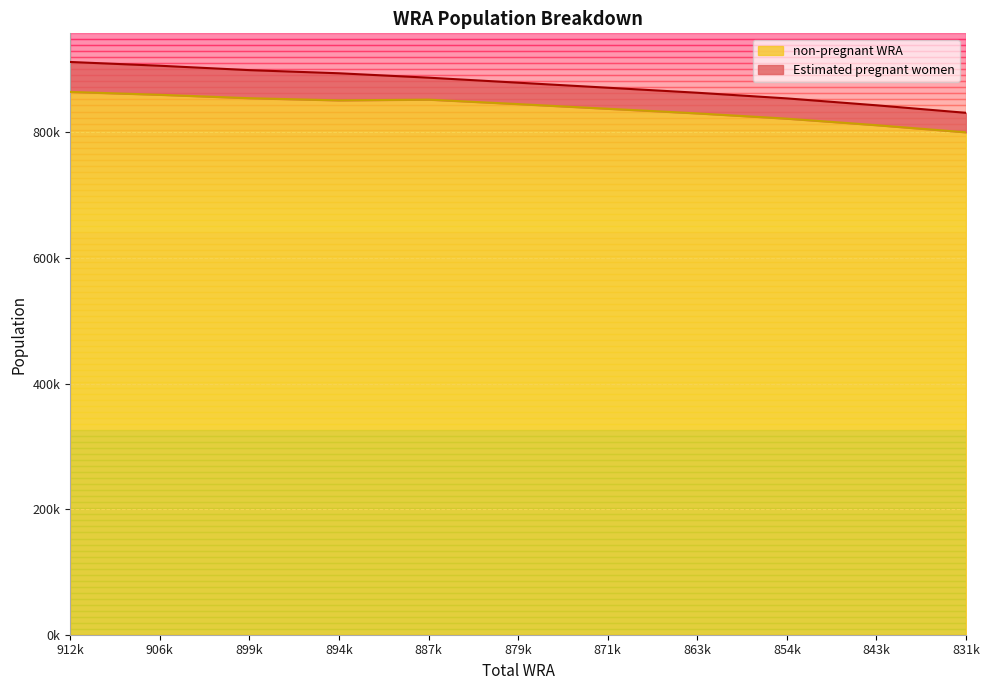

How many points are lower than both their immediate neighbors (excluding endpoints)?

1